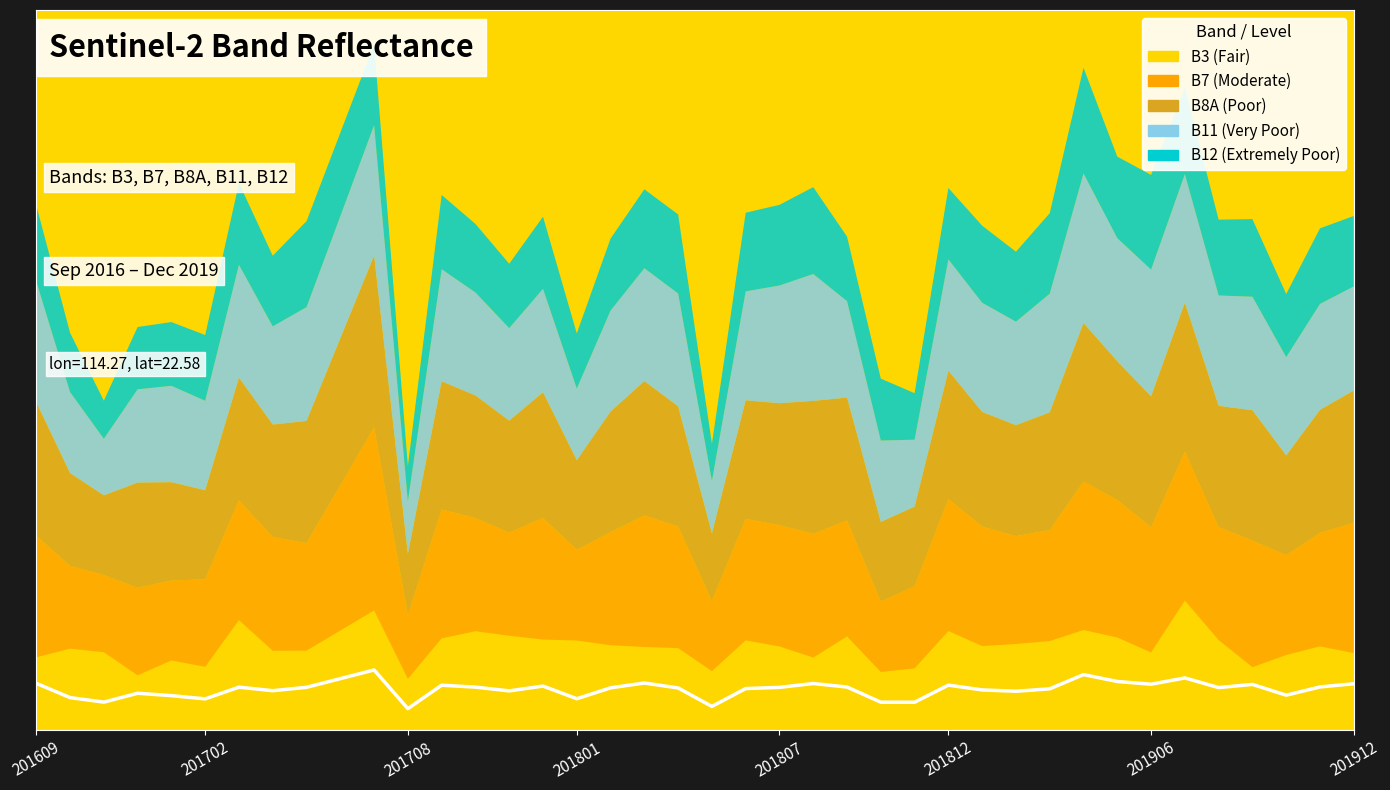

What position from the left is 201609?

1